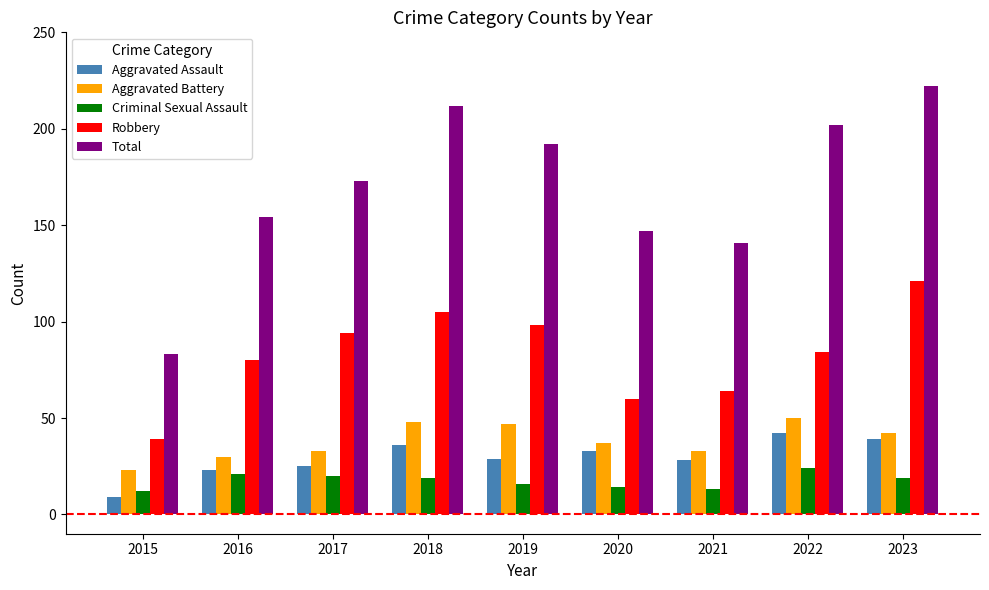

Between 2018 and 2021, which series saw the biggest shift?

Total